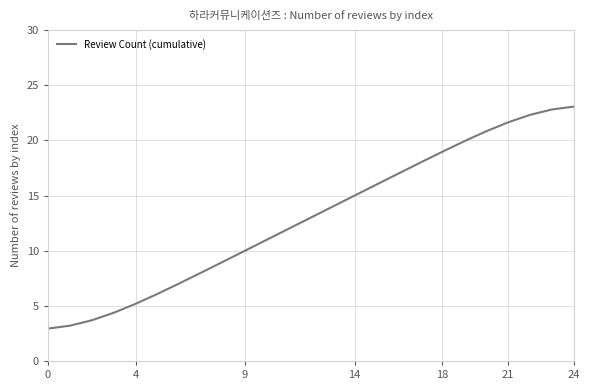

What is the difference between the maximum and minimum values?

20.1